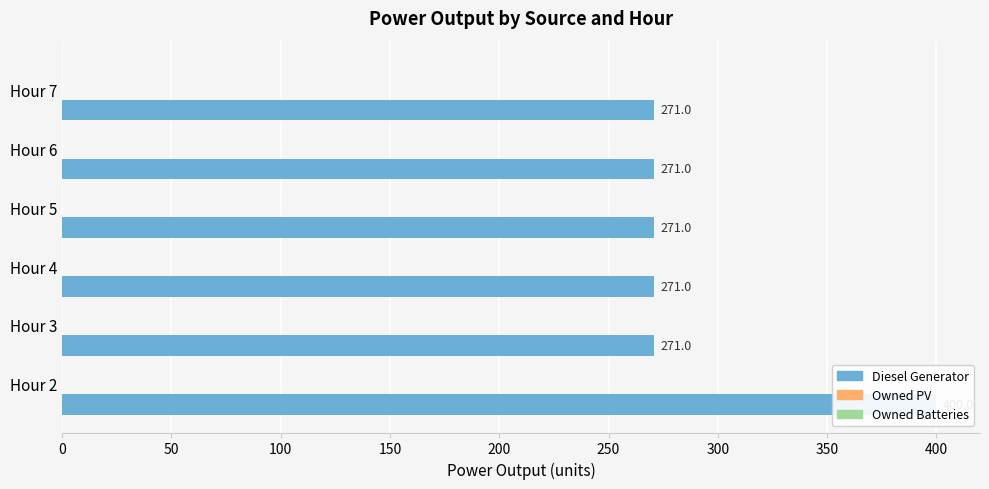

Rank the series by their maximum value, from highest to lowest.

Diesel Generator, Owned PV, Owned Batteries